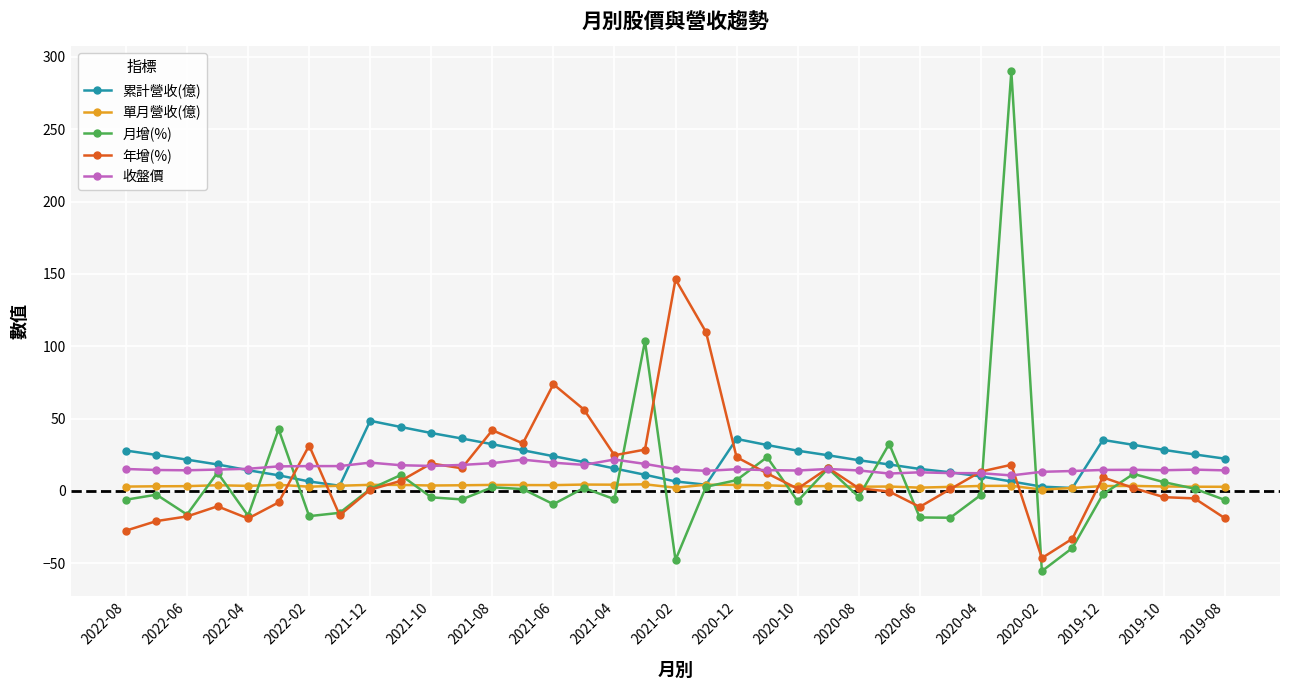

List the series in order of their peak value, highest first.

月增(%), 年增(%), 累計營收(億), 收盤價, 單月營收(億)